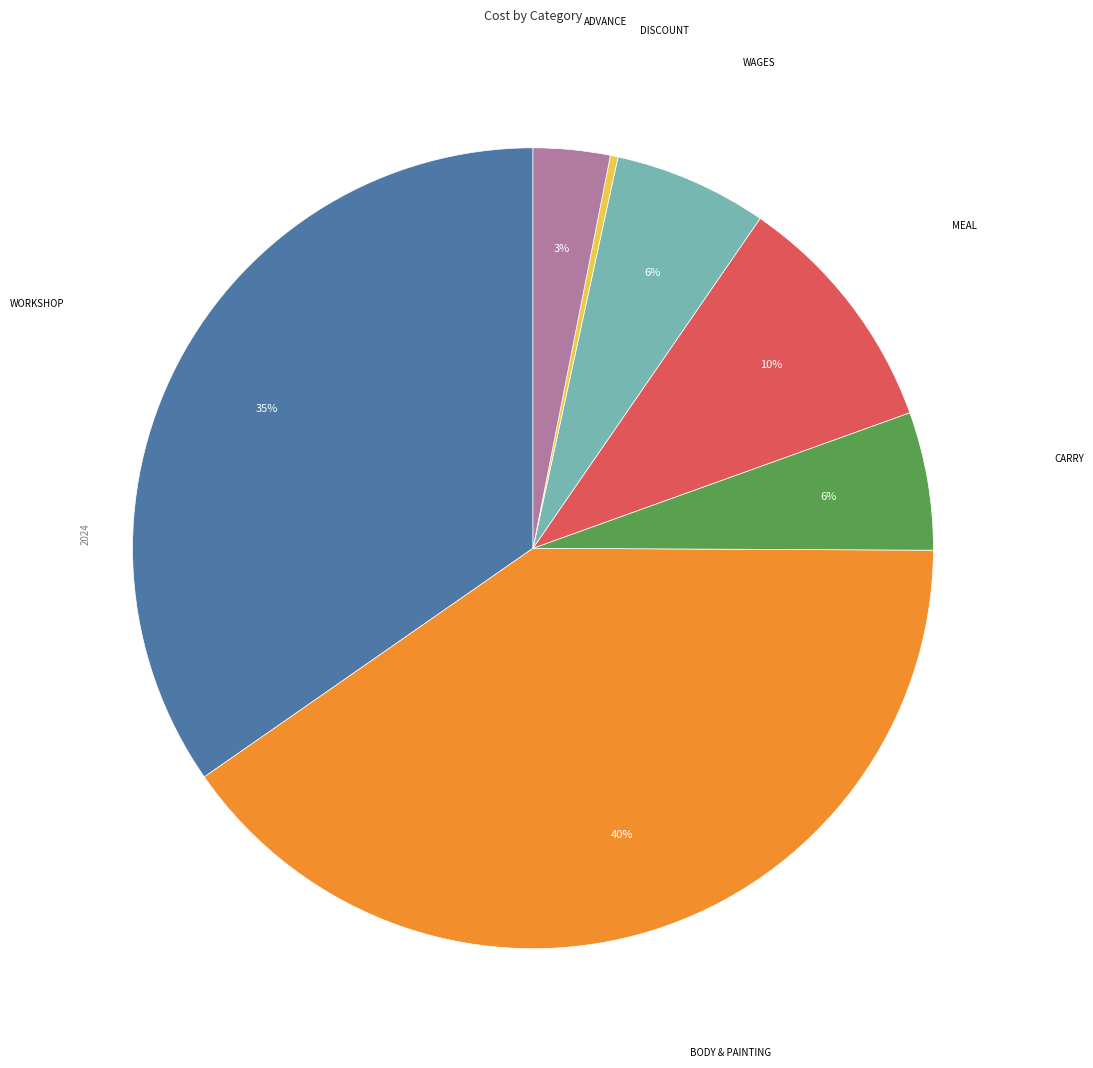

Is there a majority slice in this chart?

No